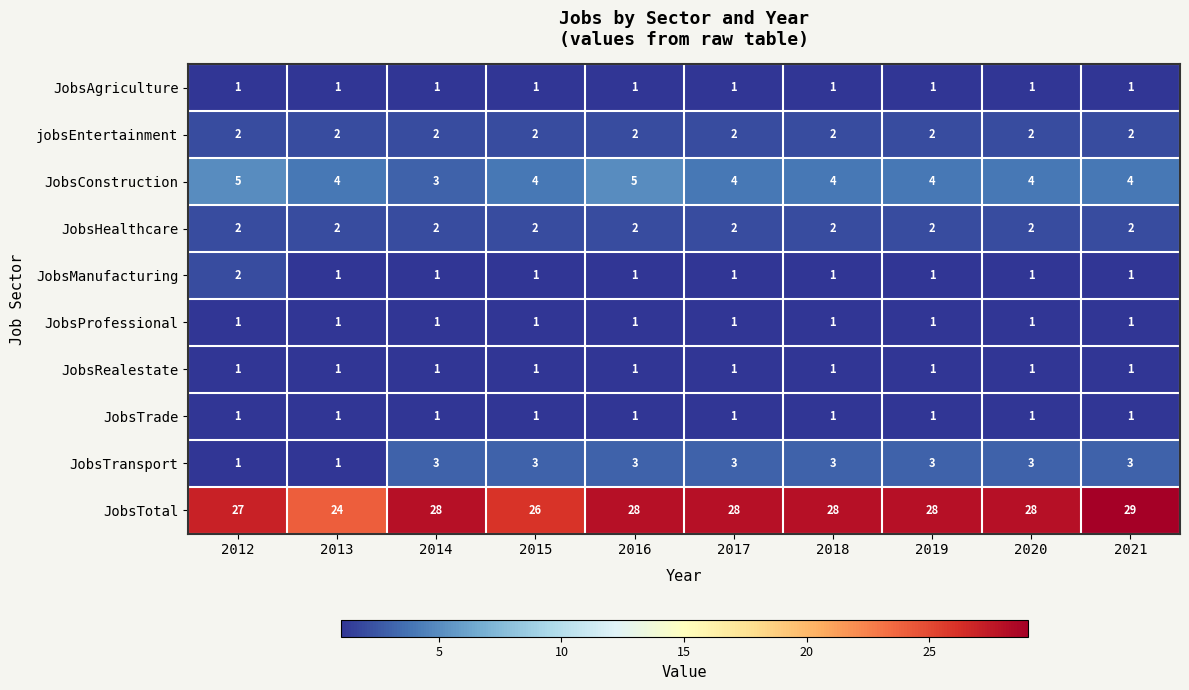

True or false: JobsRealestate has a value of 1 at 2014.

True